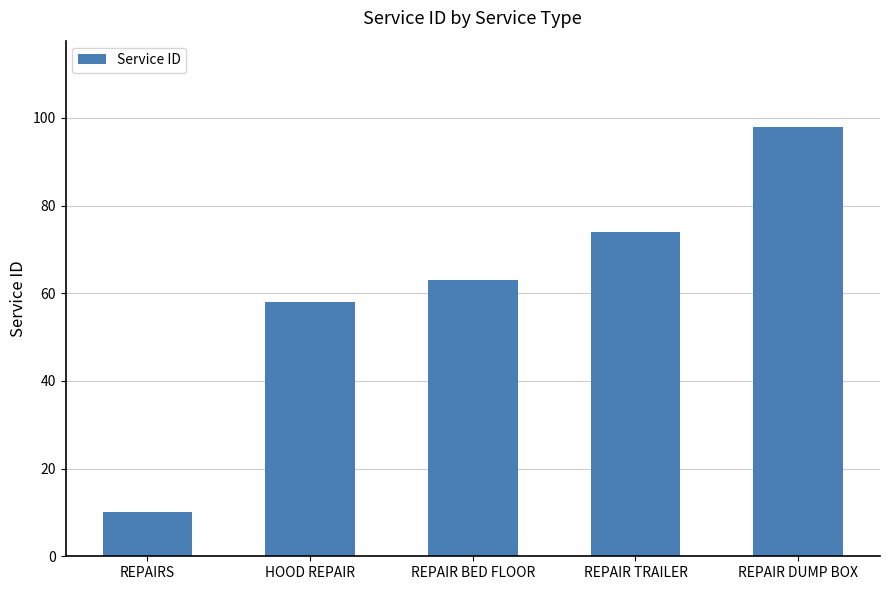

At which category does the chart reach its peak across all series?

REPAIR DUMP BOX